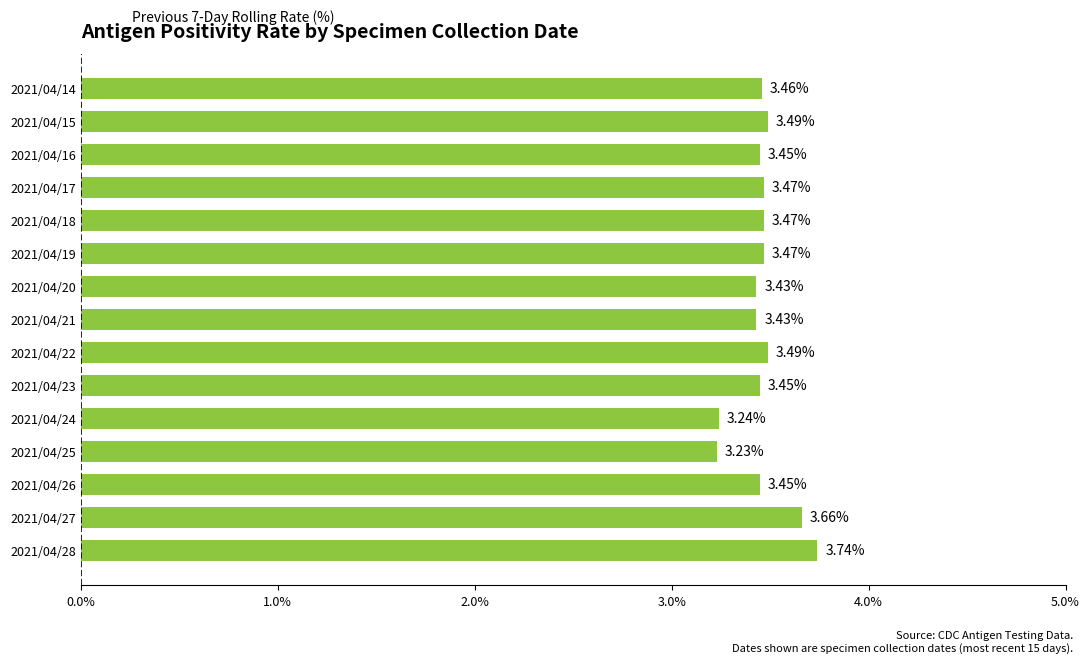

Does the chart contain stacked bars?

No